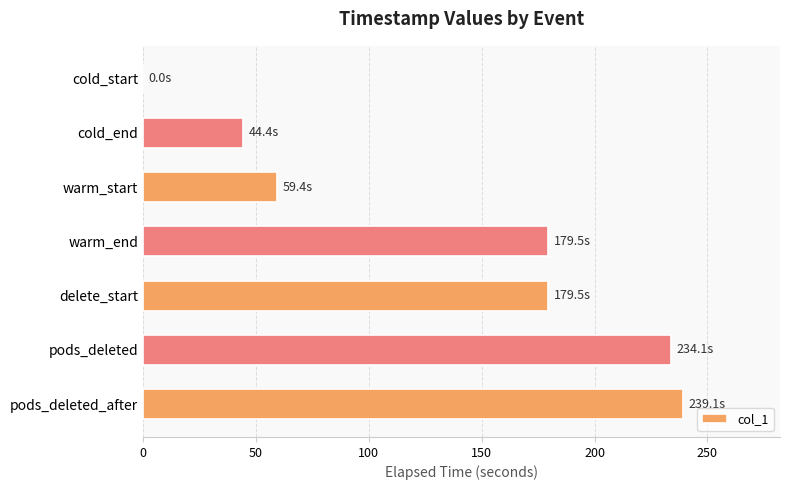

Reading top to bottom, what are all the values shown in this chart?

cold_start=0.0	cold_end=44.4	warm_start=59.4	warm_end=179.5	delete_start=179.5	pods_deleted=234.1	pods_deleted_after=239.1